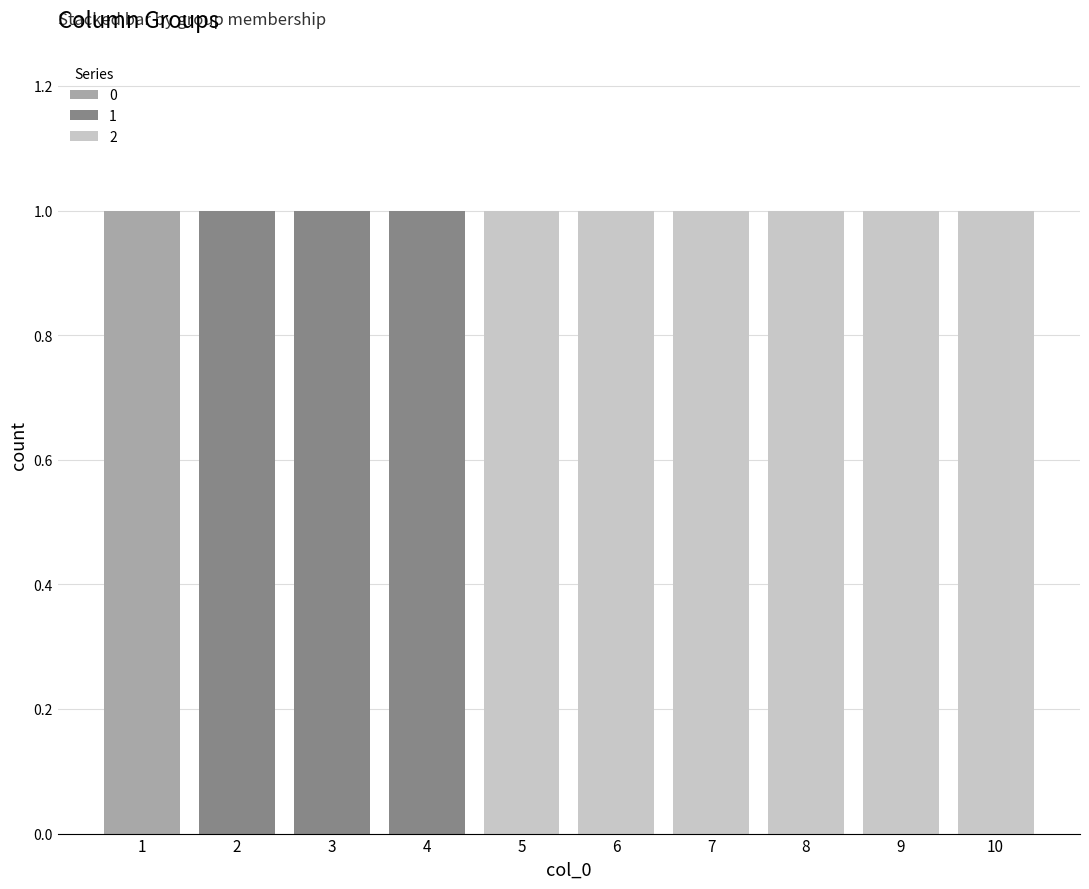

Reading left to right, transcribe the values for 0.

1=1	2=0	3=0	4=0	5=0	6=0	7=0	8=0	9=0	10=0